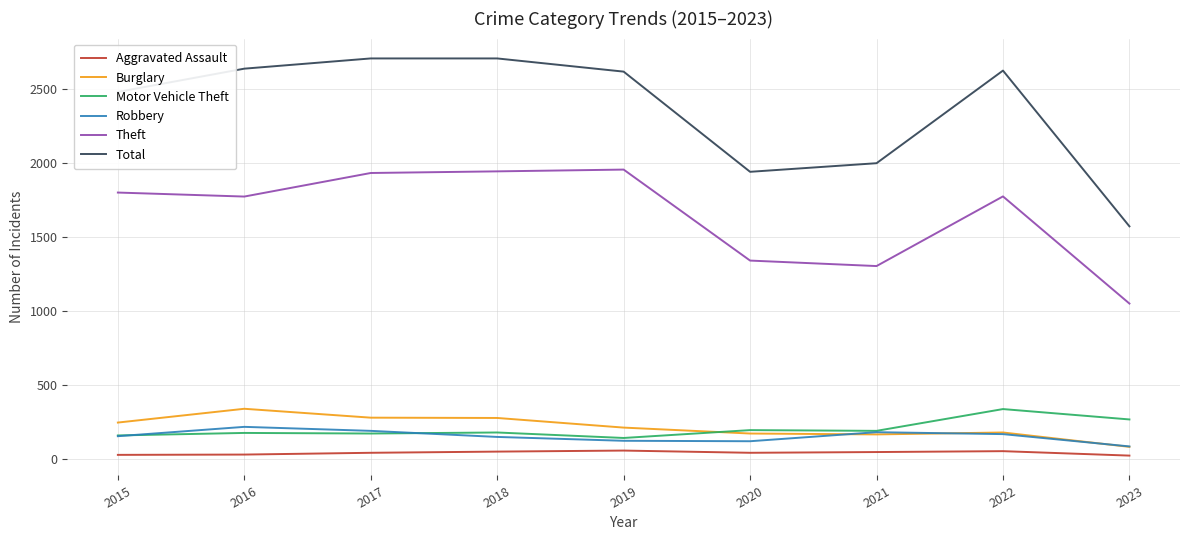

The value of Motor Vehicle Theft at 2017 is 84. True or false?

False